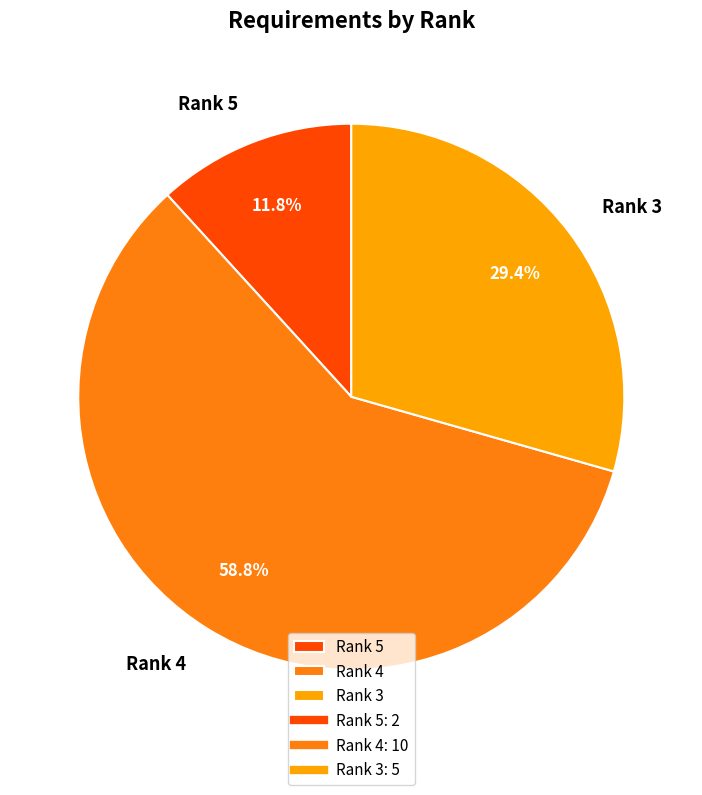

Combined, do Rank 5 and Rank 3 account for over 50%?

No